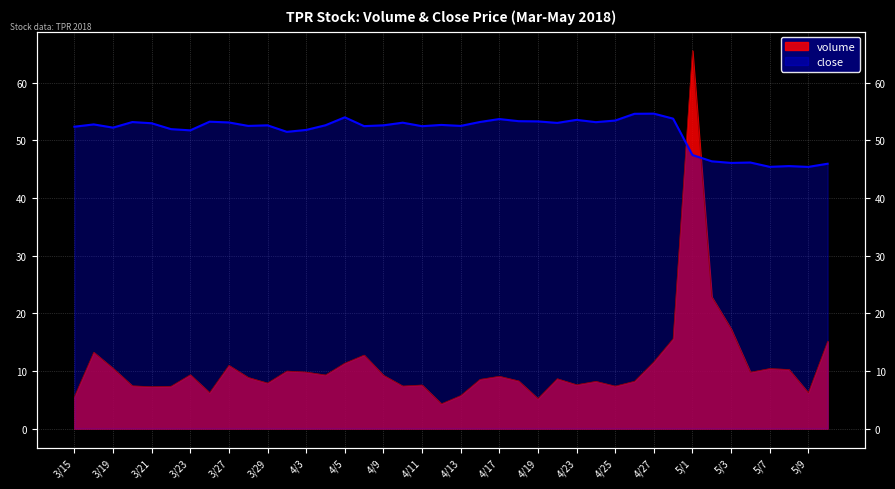

Rank the series by their average value, from lowest to highest.

volume, close